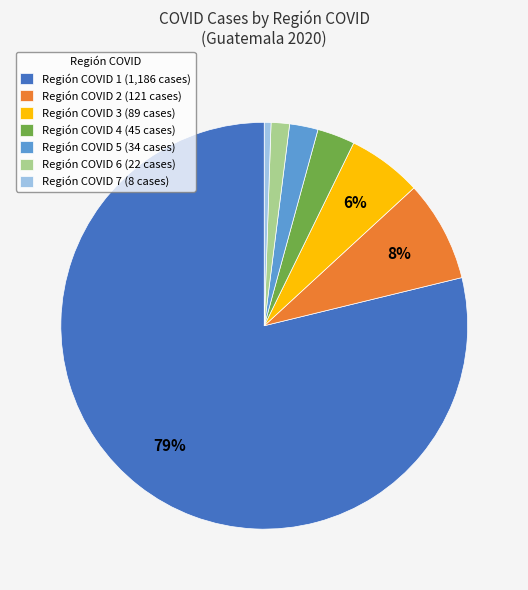

How many segments does this pie chart have?

7